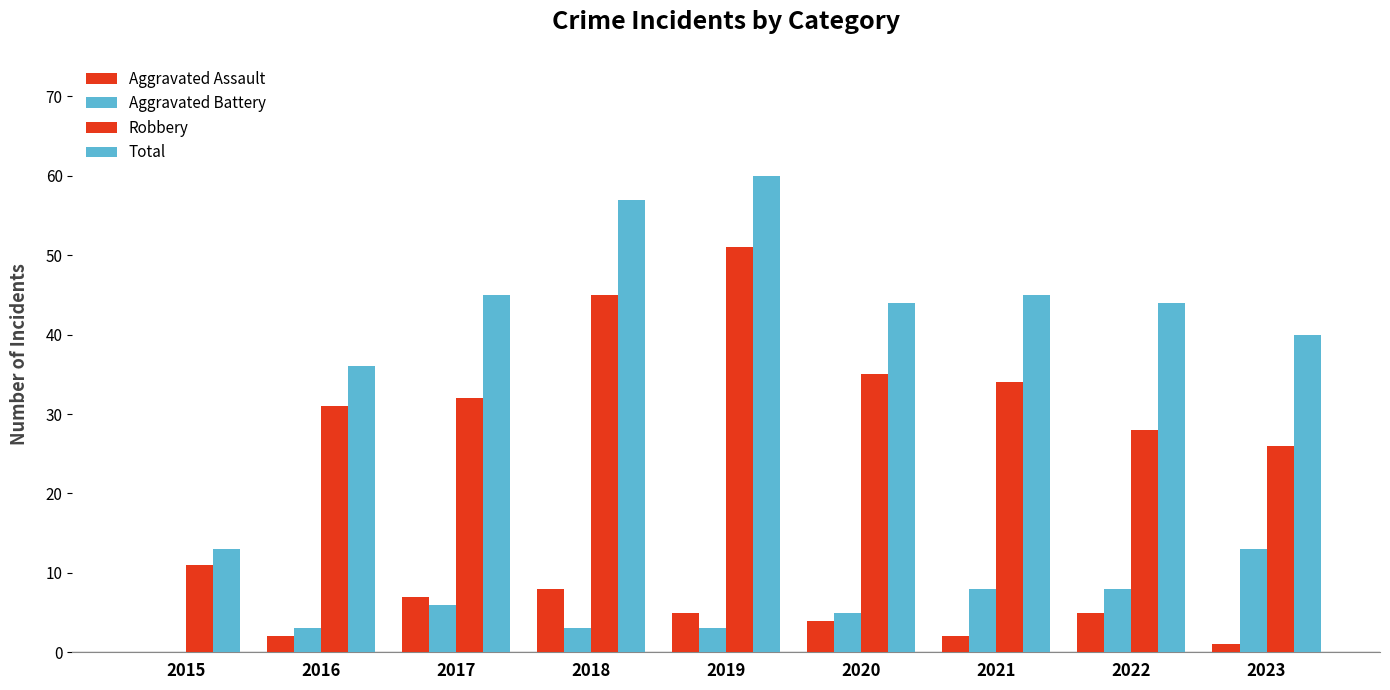

Reading left to right, what are all the values shown in this chart?

Aggravated Assault: 2015=0	2016=2	2017=7	2018=8	2019=5	2020=4	2021=2	2022=5	2023=1
Aggravated Battery: 2015=0	2016=3	2017=6	2018=3	2019=3	2020=5	2021=8	2022=8	2023=13
Robbery: 2015=11	2016=31	2017=32	2018=45	2019=51	2020=35	2021=34	2022=28	2023=26
Total: 2015=13	2016=36	2017=45	2018=57	2019=60	2020=44	2021=45	2022=44	2023=40